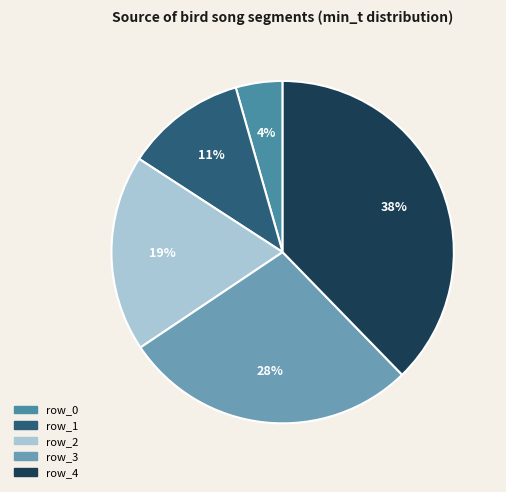

Is the sum of row_1 and row_4 greater than half?

No